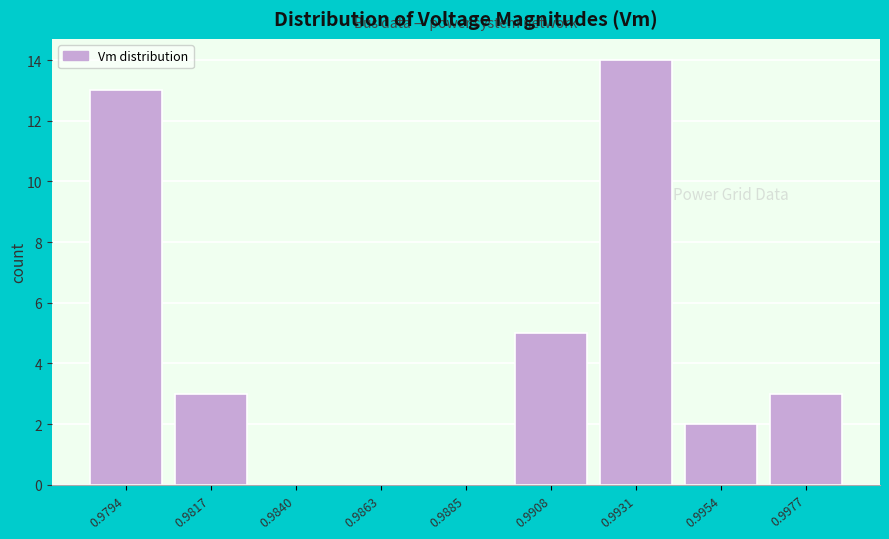

Reading left to right, list all the values displayed in this chart.

0.9794=13	0.9817=3	0.9840=0	0.9863=0	0.9885=0	0.9908=5	0.9931=14	0.9954=2	0.9977=3